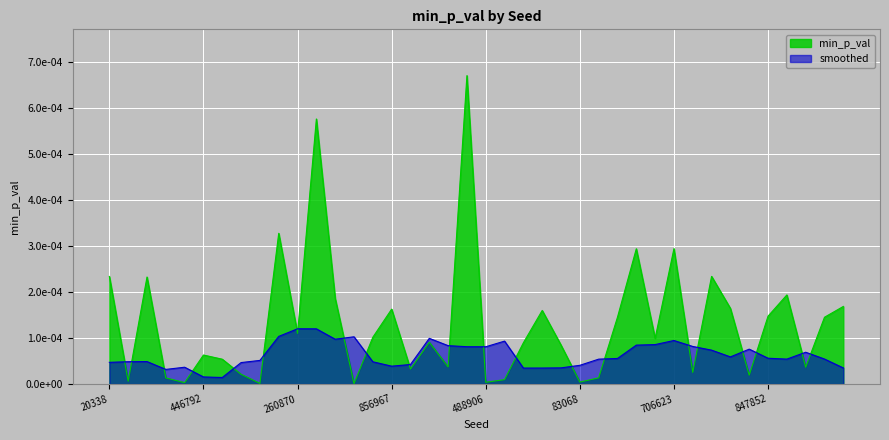

Is it true that the value at 78952 is 0.0?

True